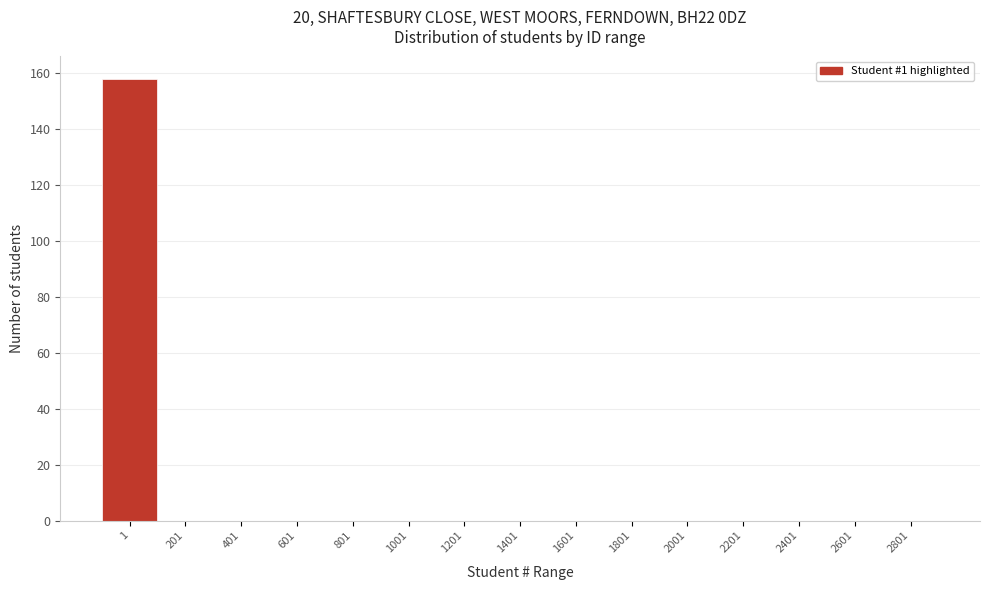

Reading left to right, transcribe all the data shown in this chart.

1=158	201=0	401=0	601=0	801=0	1001=0	1201=0	1401=0	1601=0	1801=0	2001=0	2201=0	2401=0	2601=0	2801=0